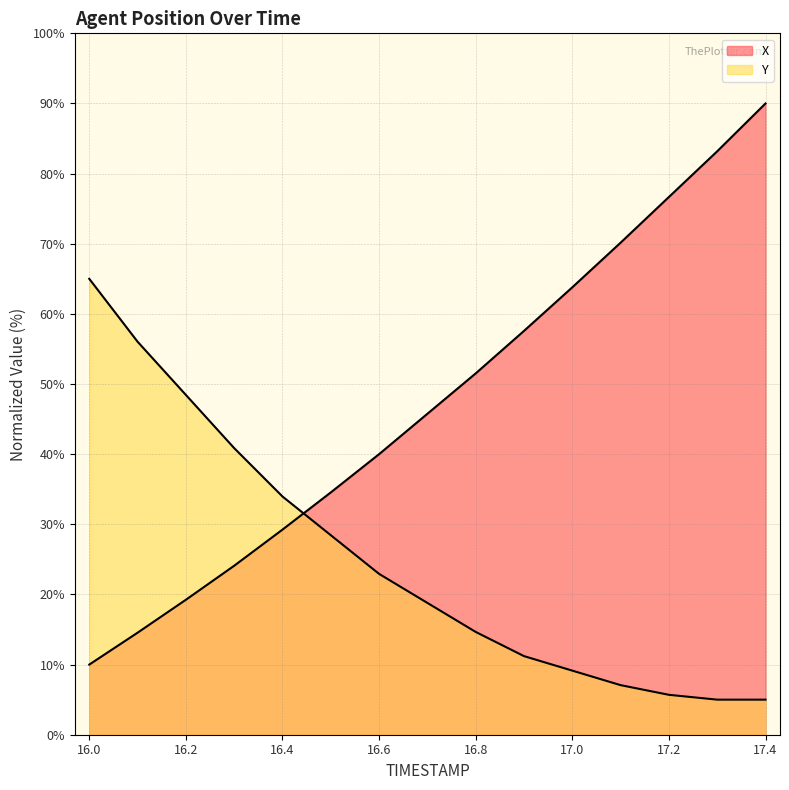

Count the number of categories in the chart.

15